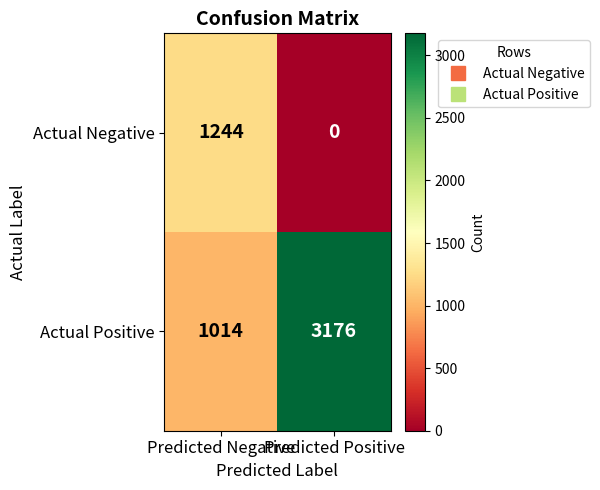

The value of Actual Negative at Predicted Negative is 1244. True or false?

True